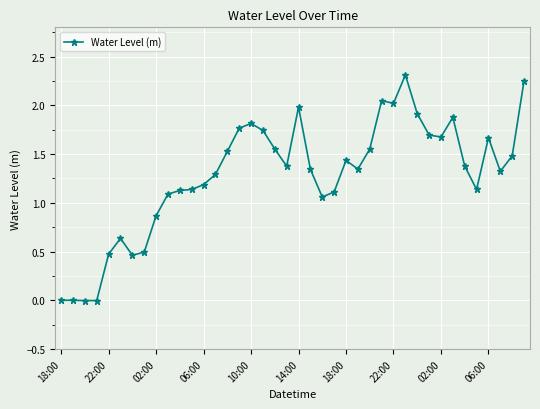

What is the sum of all values?

51.2